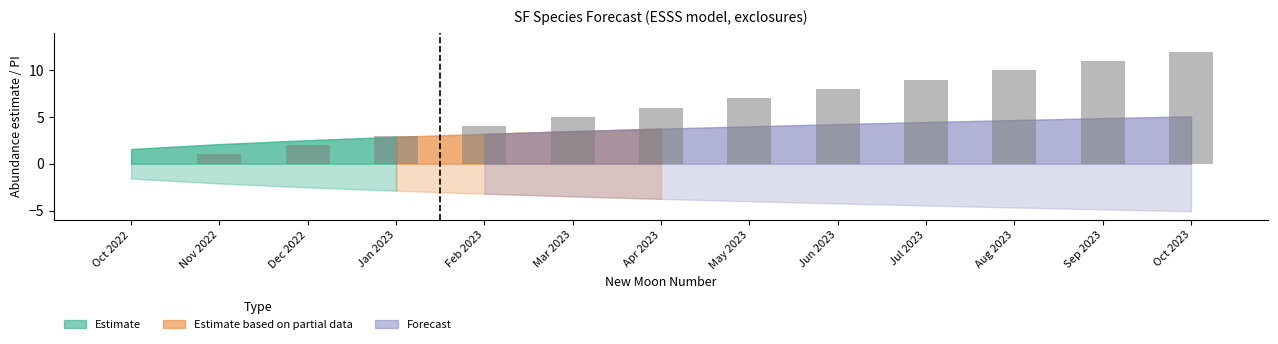

Are the bars horizontal?

No